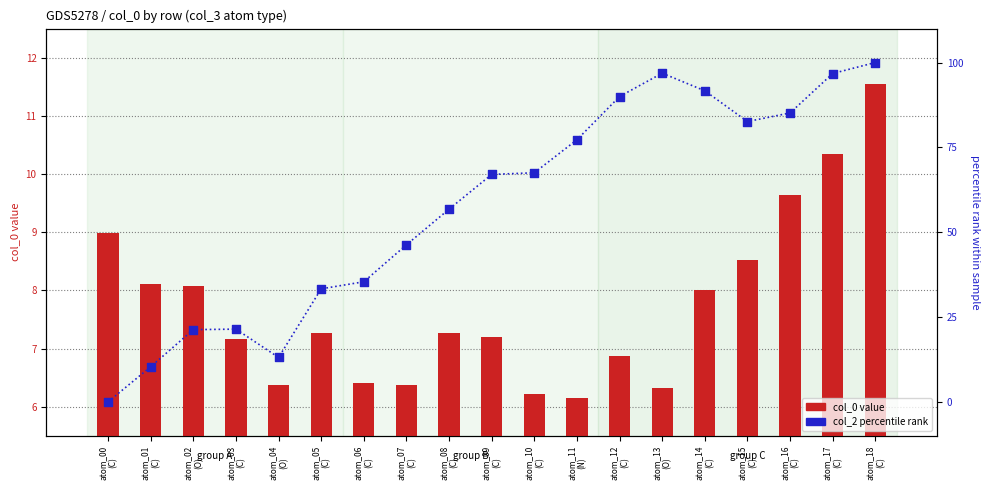

Which series has the largest total across all categories?

col_2 percentile rank